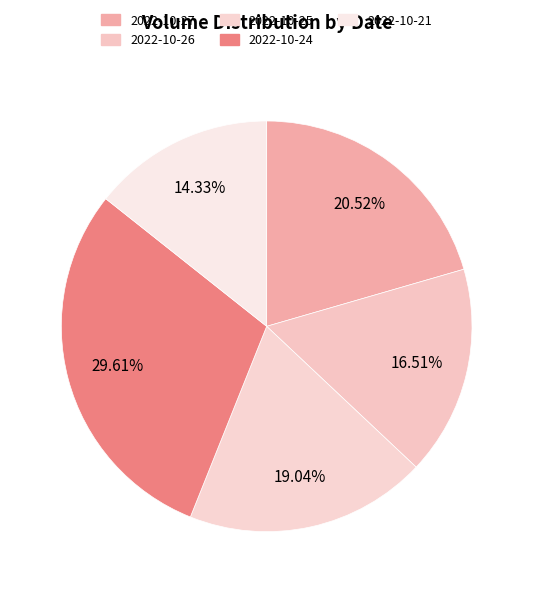

How many slices are in this pie chart?

5